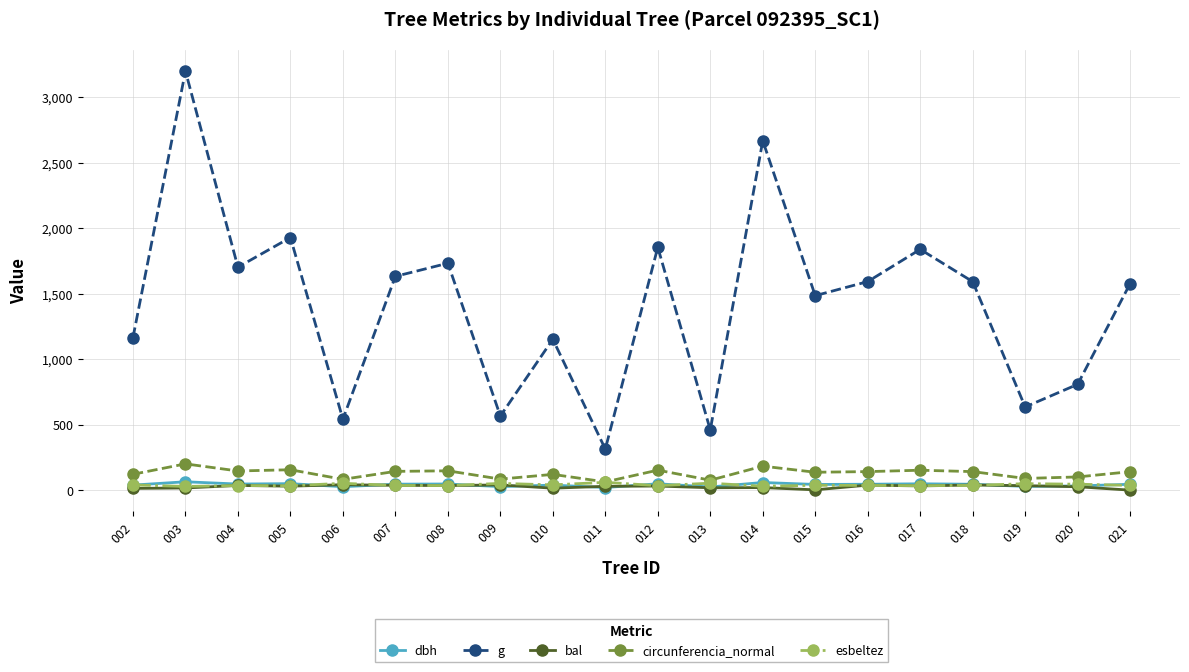

What is the value of the esbeltez point at the 20th from the left?

36.2